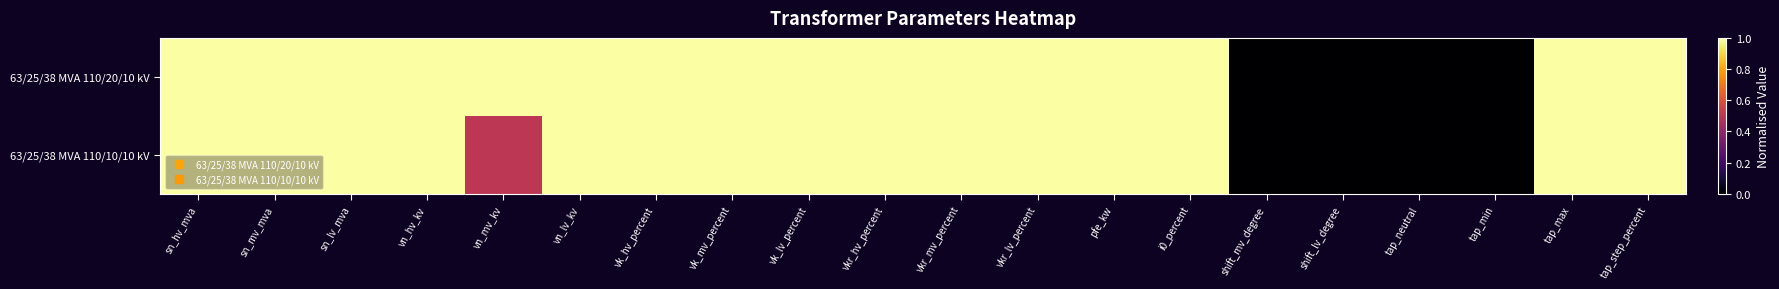

Rank the series by their average value, from highest to lowest.

63/25/38 MVA 110/20/10 kV, 63/25/38 MVA 110/10/10 kV